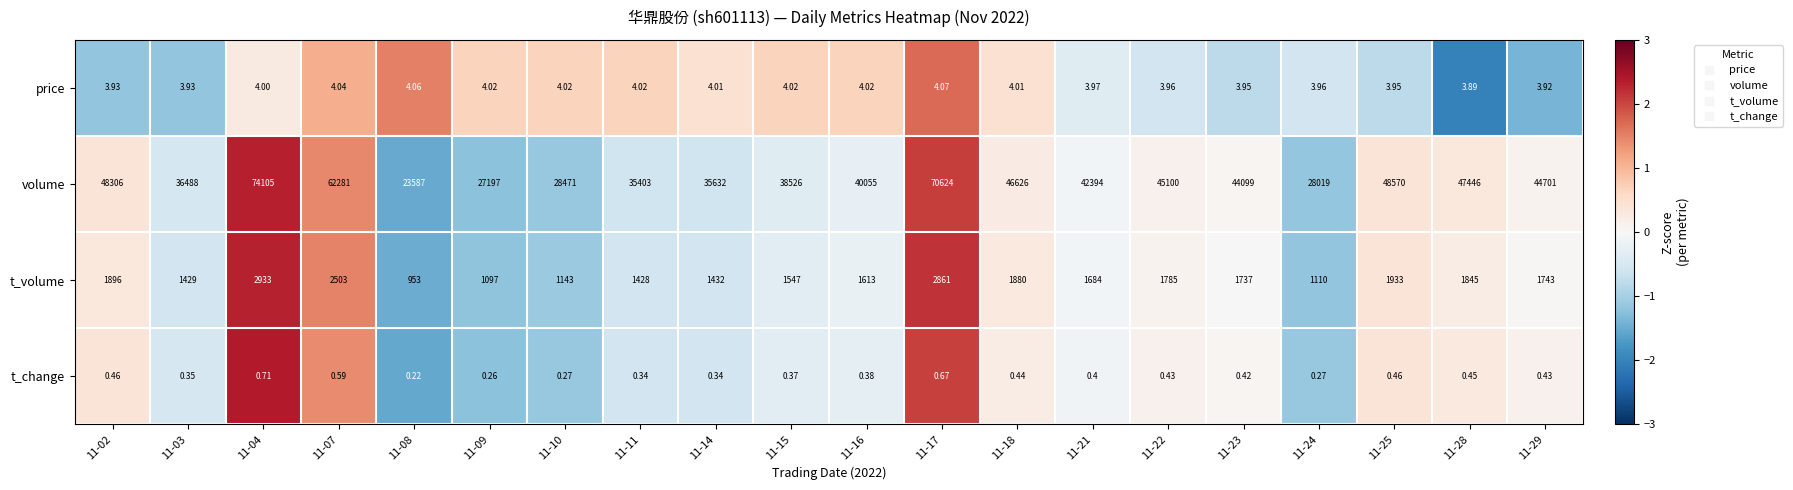

Which series has the largest total across all categories?

volume